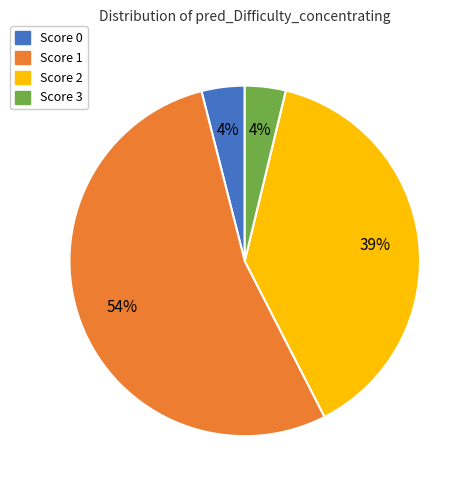

True or false: Score 3 accounts for 9% of the total.

False